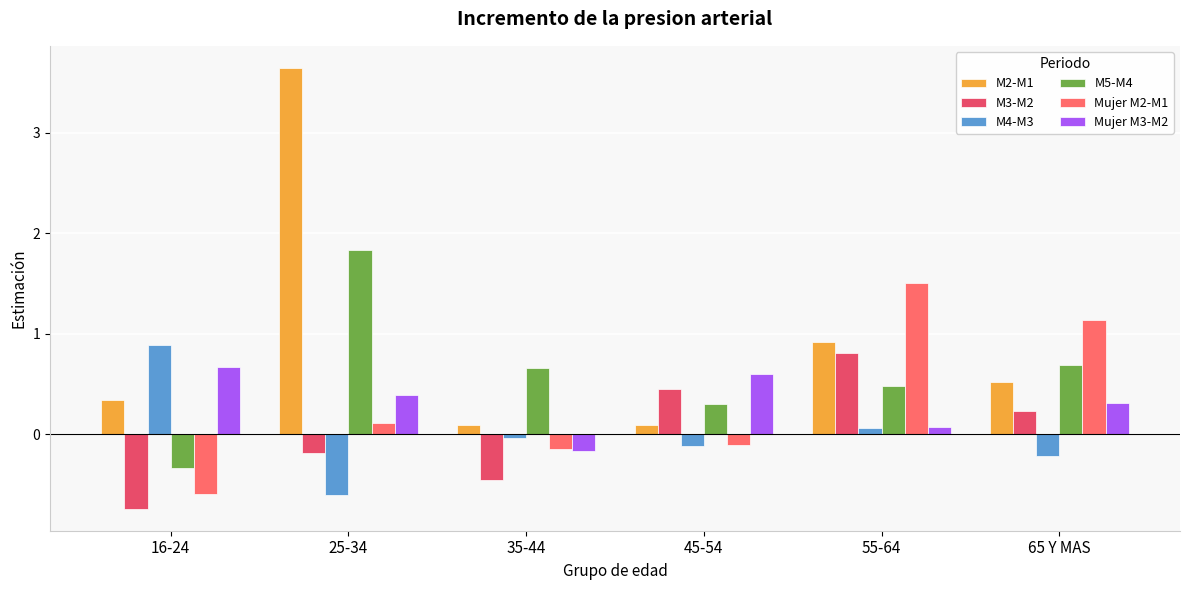

Reading left to right, what are all the values shown in this chart?

M2-M1: 16-24=0.3	25-34=3.6	35-44=0.1	45-54=0.1	55-64=0.9	65 Y MAS=0.5
M3-M2: 16-24=-0.7	25-34=-0.2	35-44=-0.5	45-54=0.4	55-64=0.8	65 Y MAS=0.2
M4-M3: 16-24=0.9	25-34=-0.6	35-44=-0.0	45-54=-0.1	55-64=0.1	65 Y MAS=-0.2
M5-M4: 16-24=-0.3	25-34=1.8	35-44=0.7	45-54=0.3	55-64=0.5	65 Y MAS=0.7
Mujer M2-M1: 16-24=-0.6	25-34=0.1	35-44=-0.2	45-54=-0.1	55-64=1.5	65 Y MAS=1.1
Mujer M3-M2: 16-24=0.7	25-34=0.4	35-44=-0.2	45-54=0.6	55-64=0.1	65 Y MAS=0.3